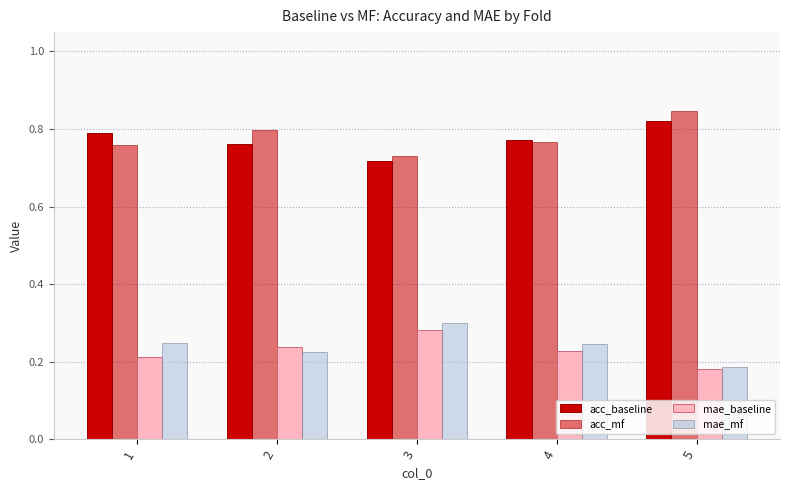

What is the minimum value shown in the chart?

0.2